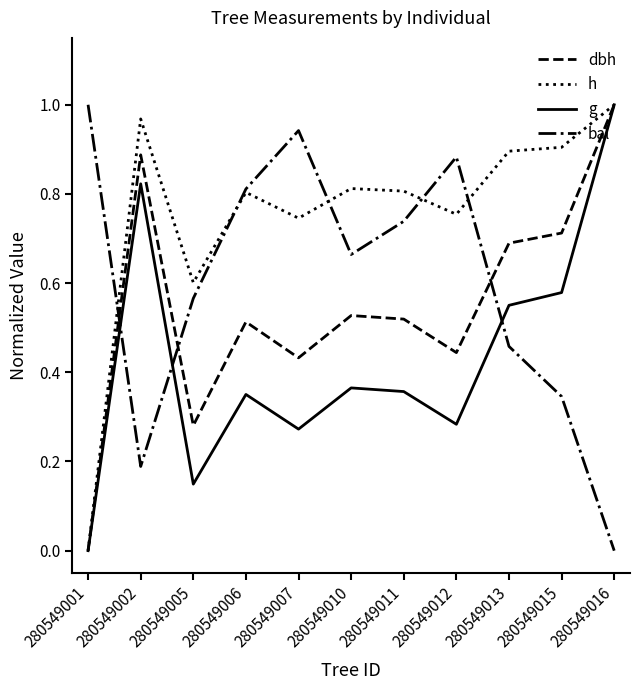

Rank the series by their average value, from lowest to highest.

g, dbh, bal, h